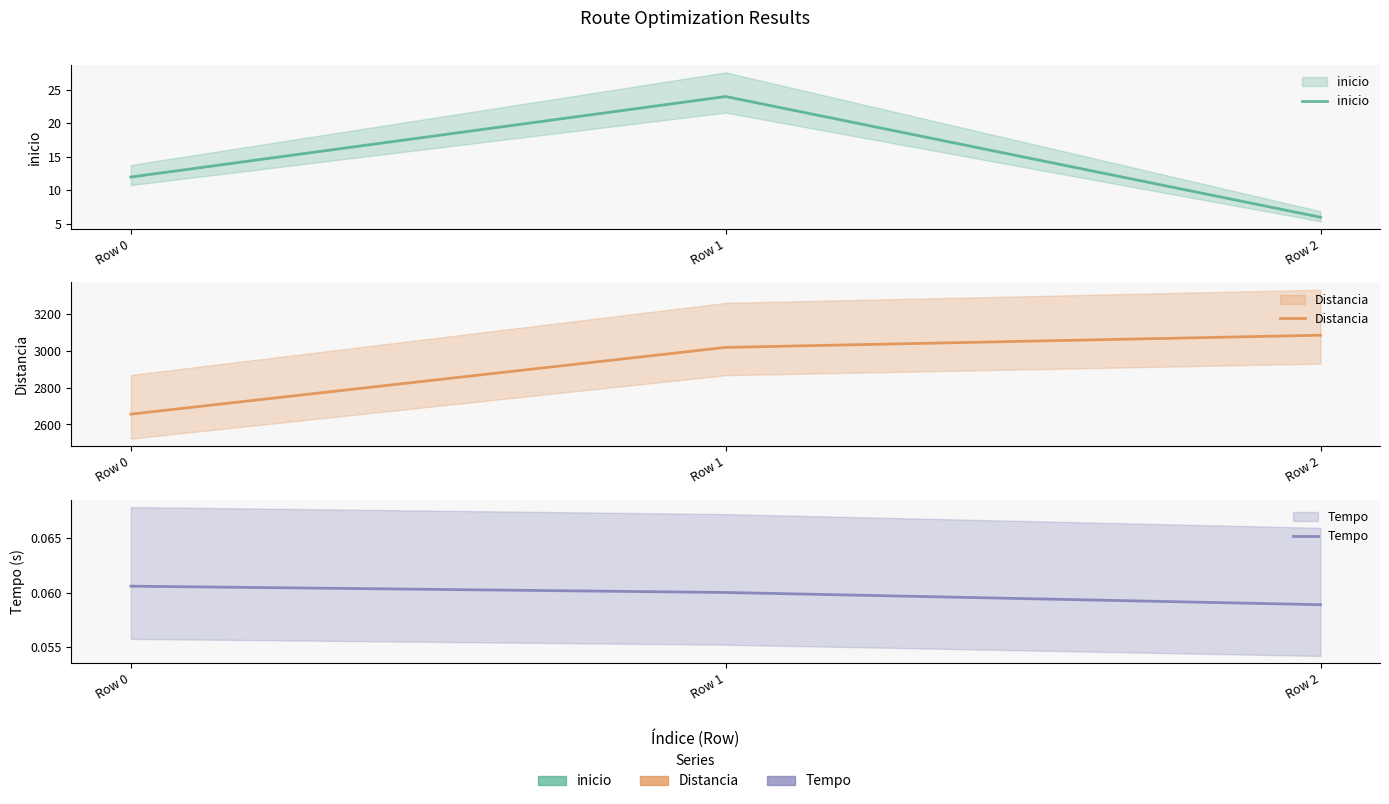

Which series has the largest total across all categories?

Distancia